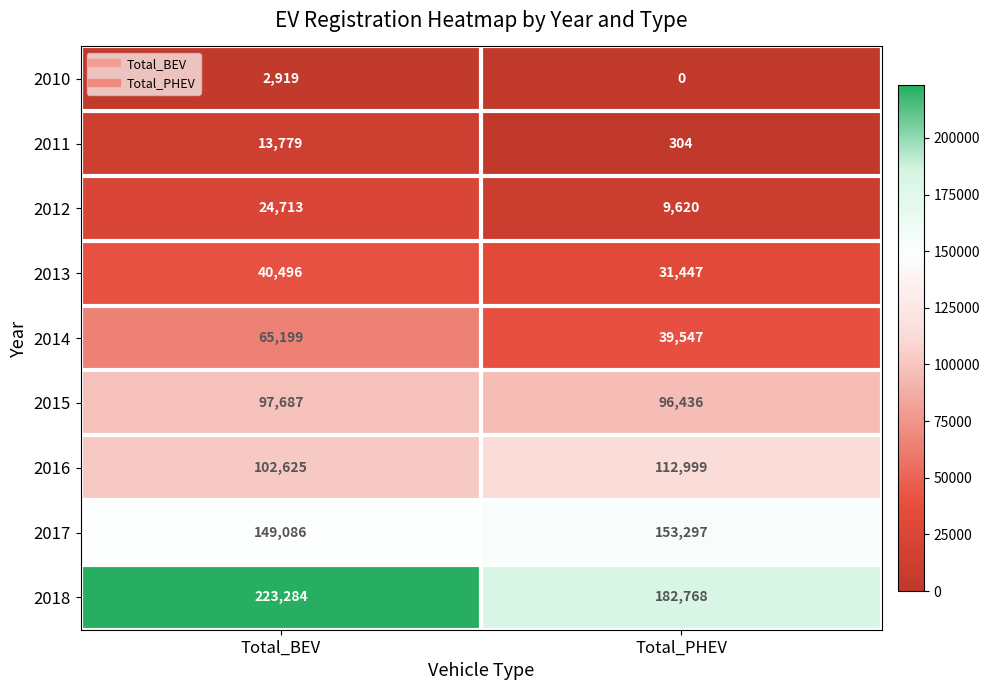

What value does the 2016 series have at Total_PHEV, to the nearest 10?

113000